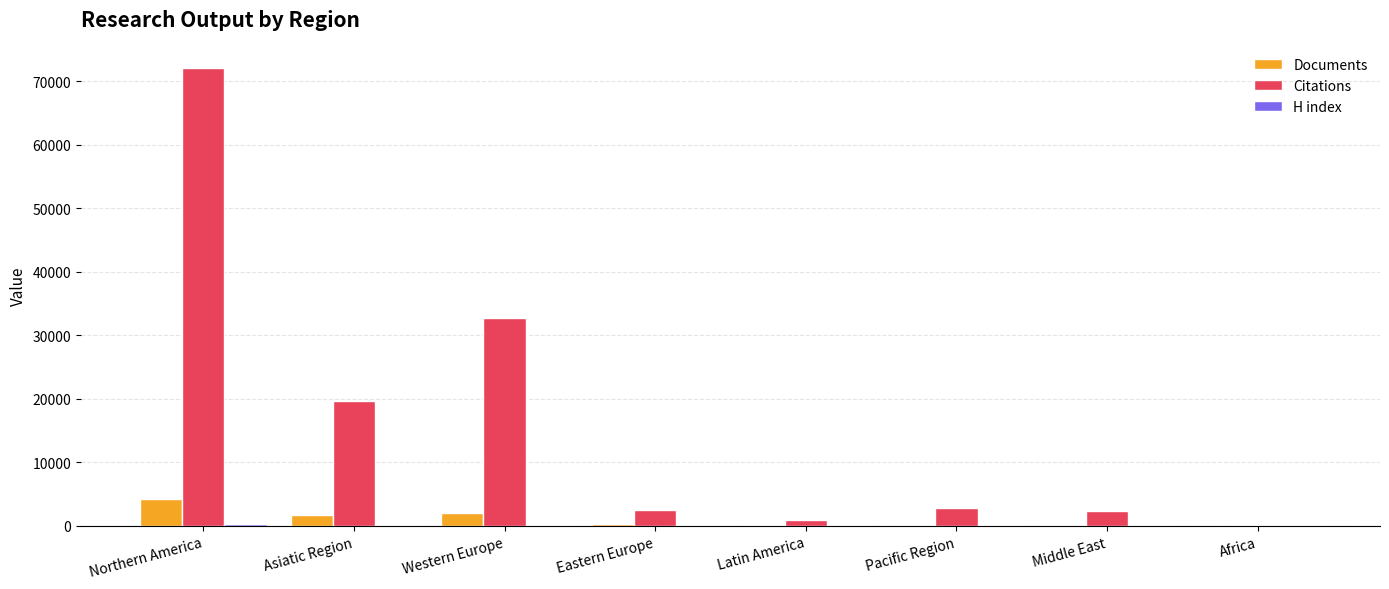

Where is Citations nearest to the value 36139?

Western Europe